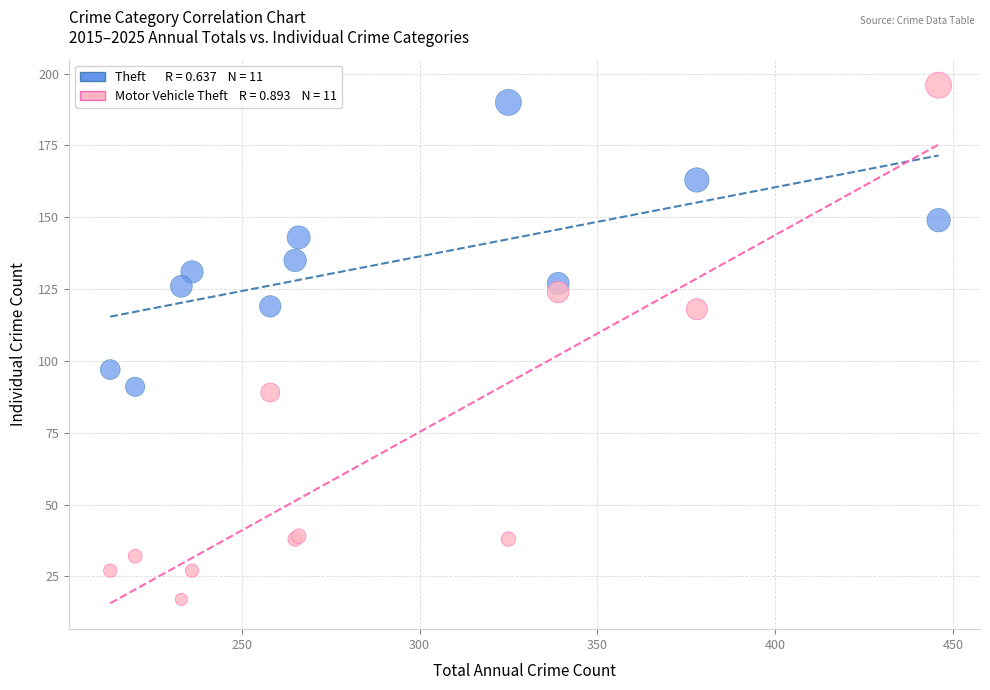

Across all series, what Y value is closest to 106?

97